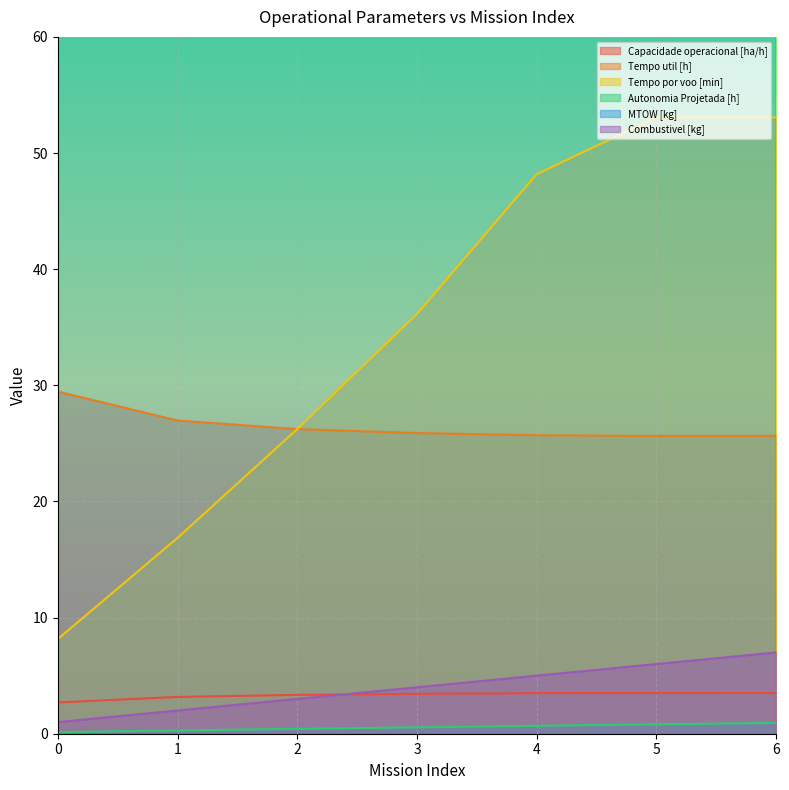

What is the approximate value of Tempo util [h] at 3?

25.9